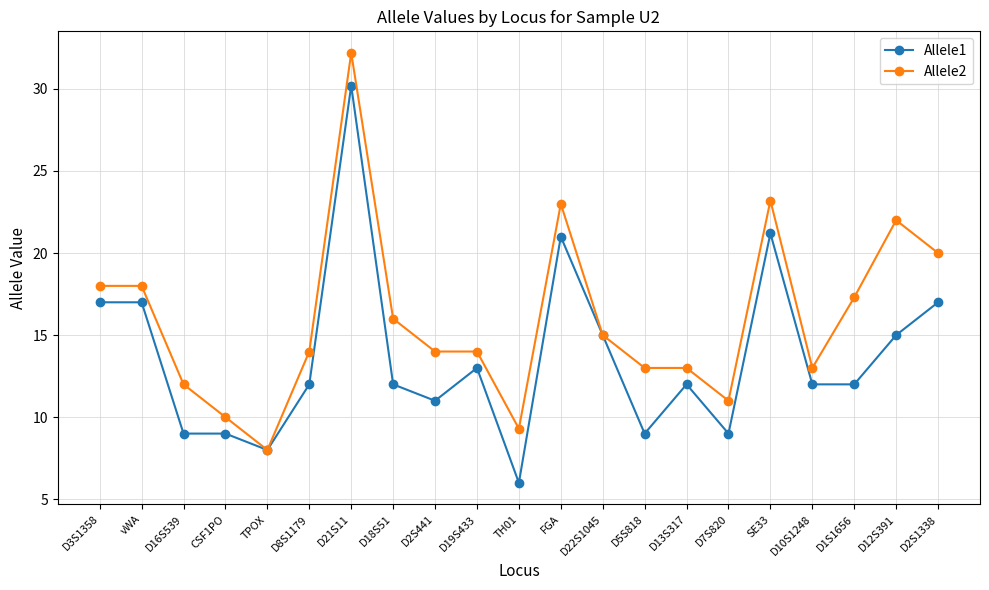

What is the spread (max minus min) of values at D5S818?

4.0